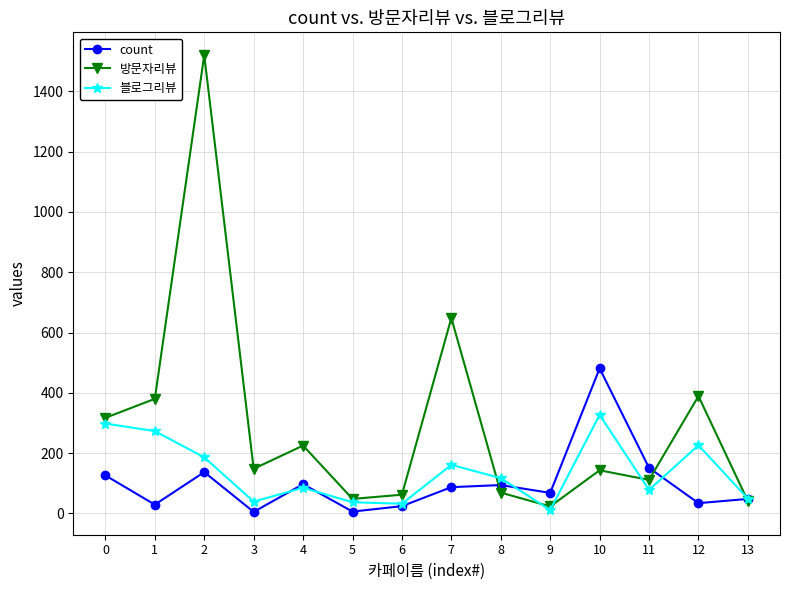

What is the maximum value for 방문자리뷰?

1520